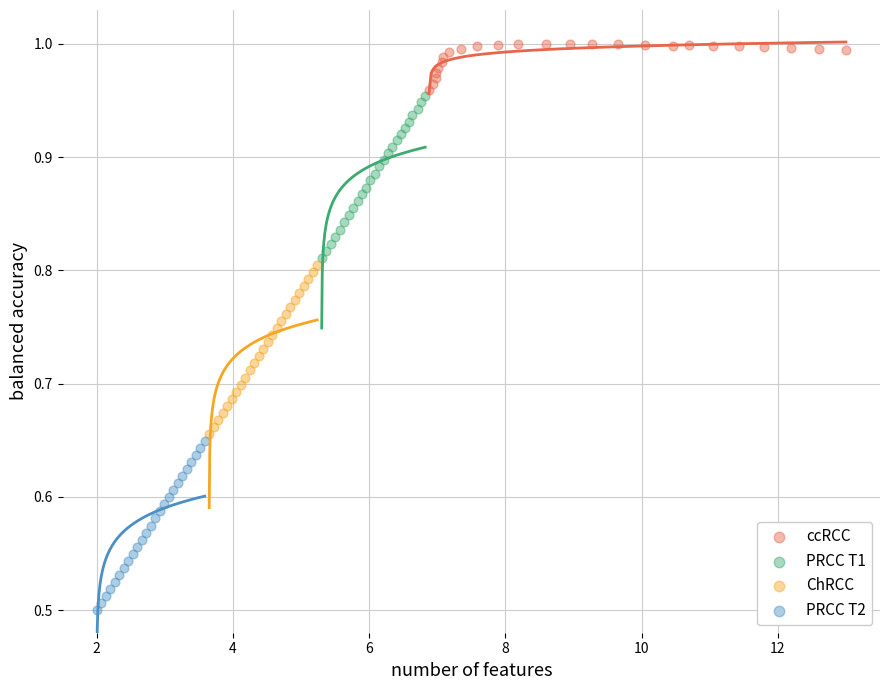

Which series reaches the minimum Y coordinate?

PRCC T2